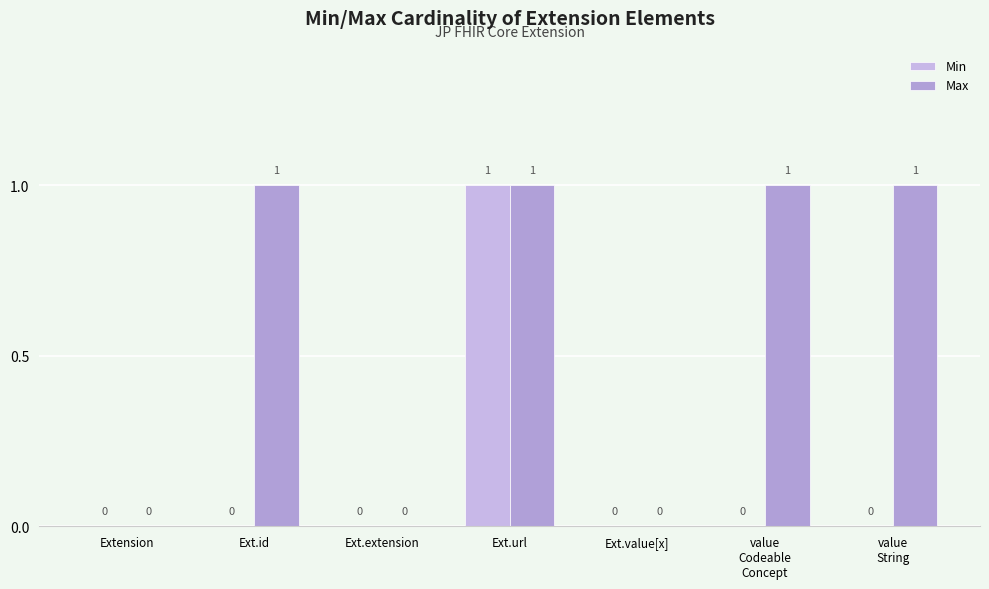

True or false: Min has a value of -1 at Ext.id.

False